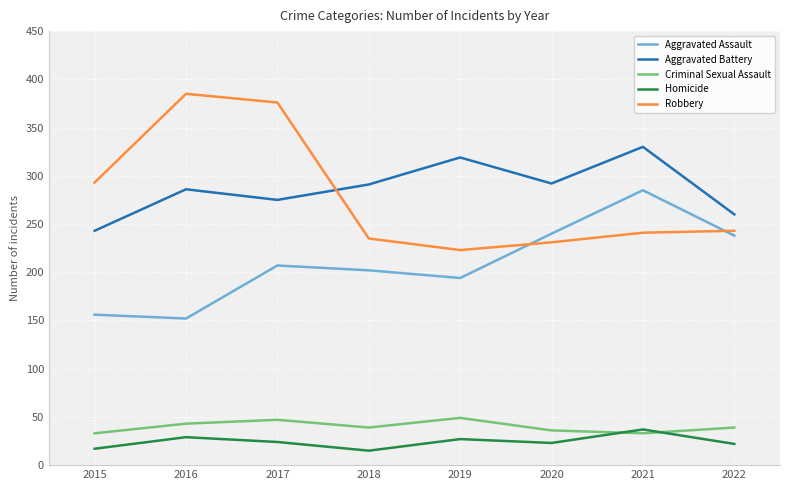

Is this an area chart (filled region under the line)?

No